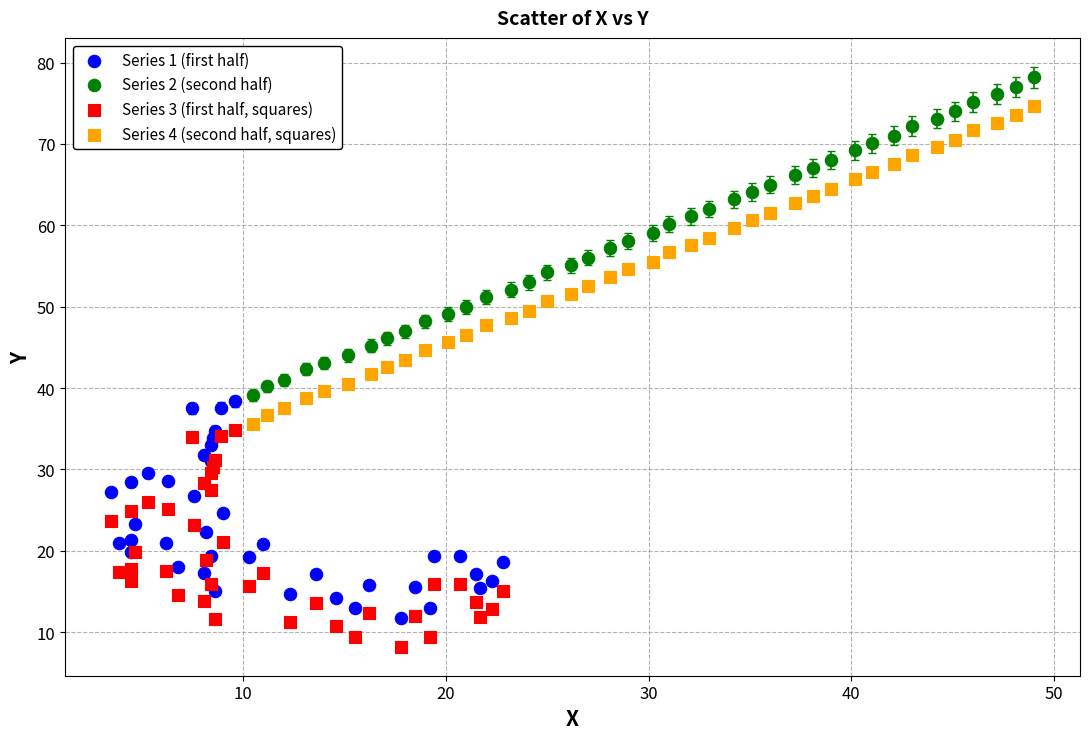

Which series reaches the maximum Y coordinate?

Series 2 (second half)